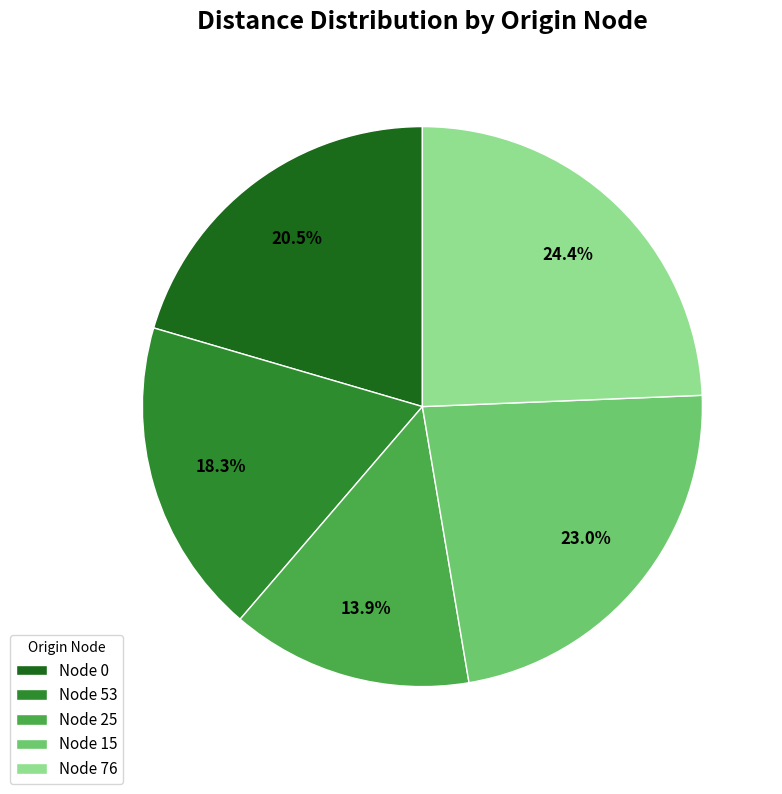

Between Node 53 and Node 76, which is larger?

Node 76